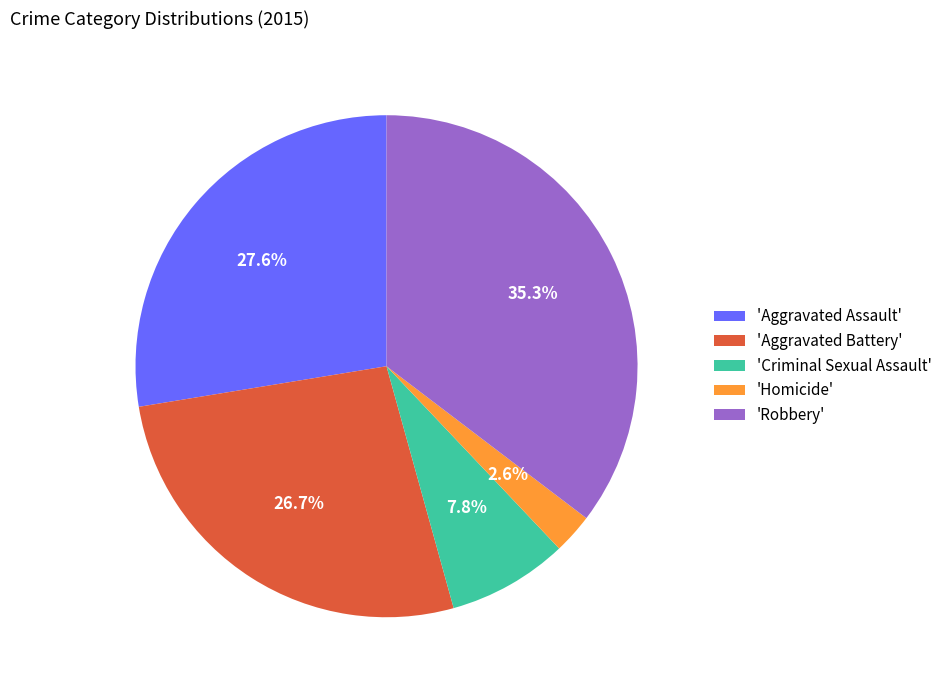

Between 'Aggravated Assault' and 'Aggravated Battery', which is larger?

'Aggravated Assault'